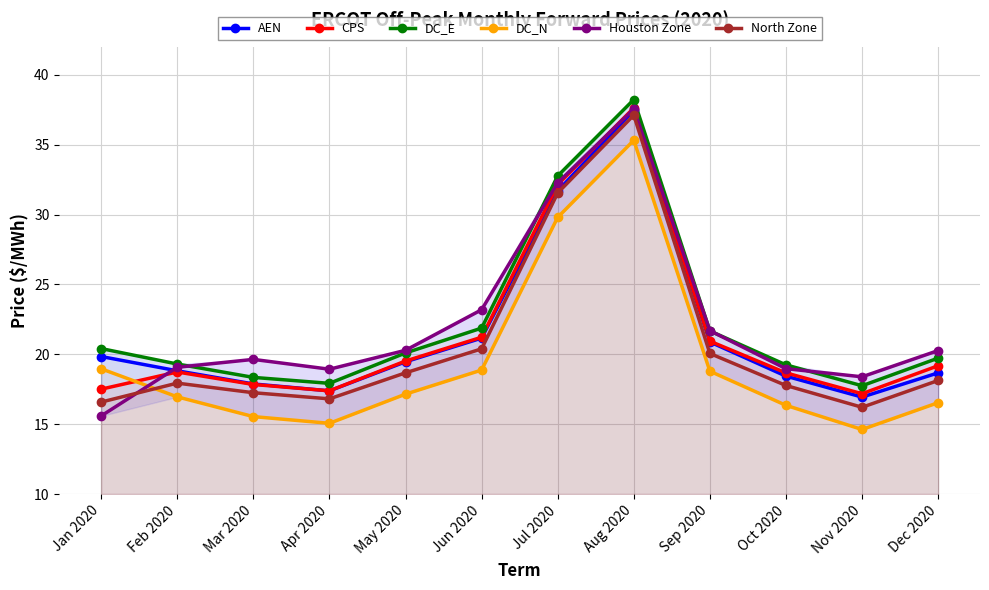

At which label is North Zone closest to 26?

Jul 2020